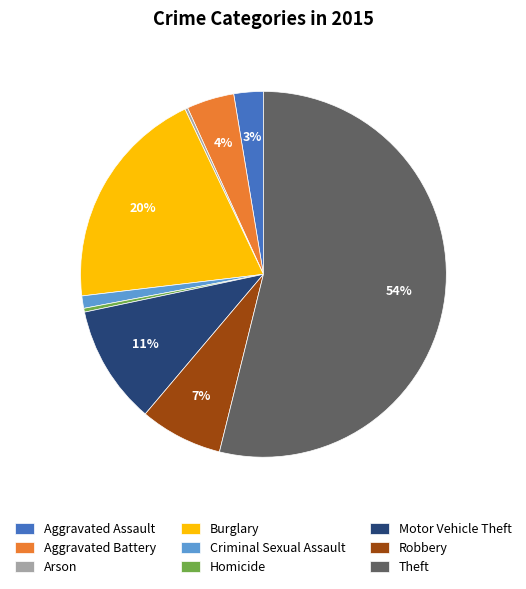

Is there any slice that represents more than half of the pie?

Yes